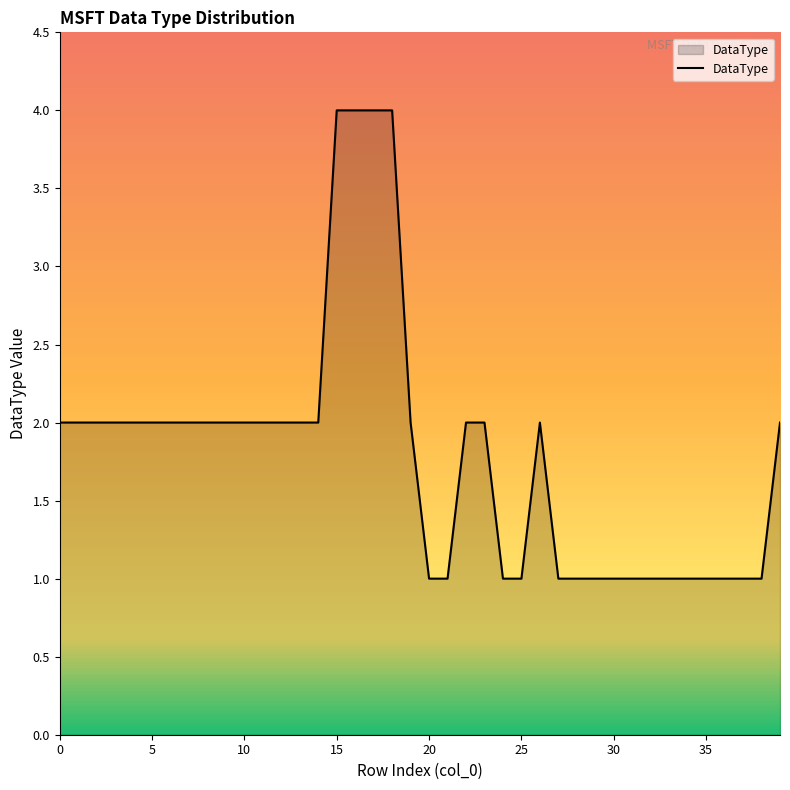

What is the average value?

2